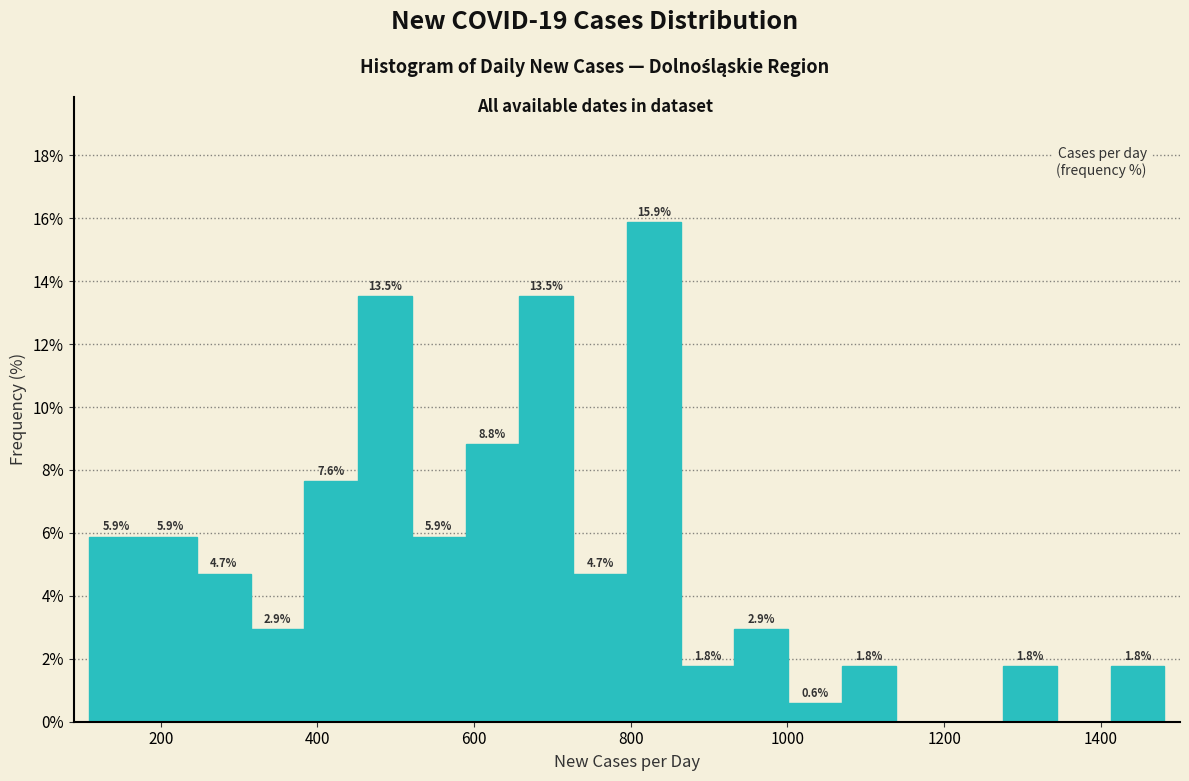

Read against the x-axis, roughly where is the centre of the tallest bar?

820